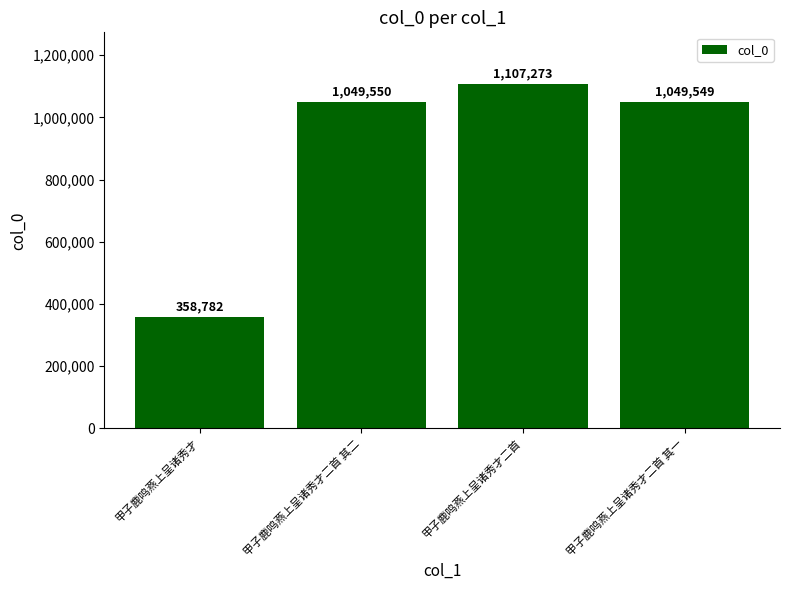

What is the difference between the maximum and minimum values?

748491